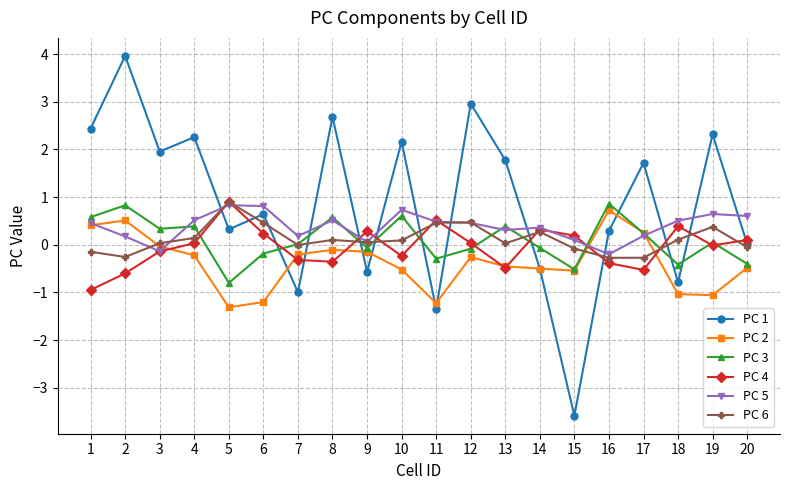

Count the number of data series in this chart.

6